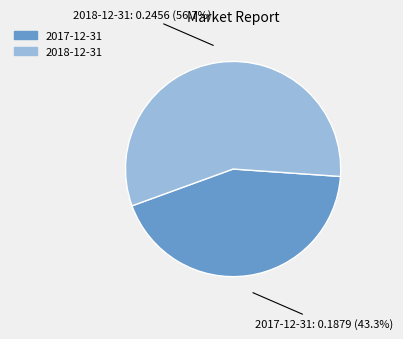

To the nearest percent, what is the average slice percentage?

50%